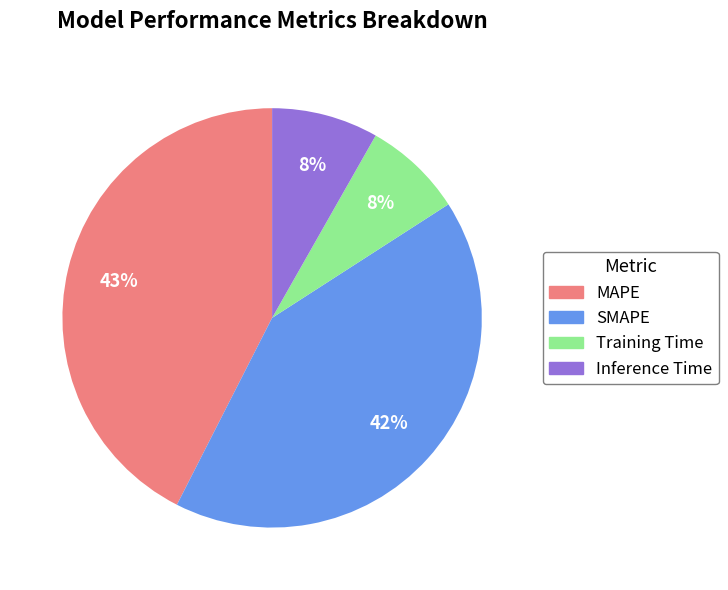

To the nearest percent, what is the difference between the largest and smallest slice percentages?

35%